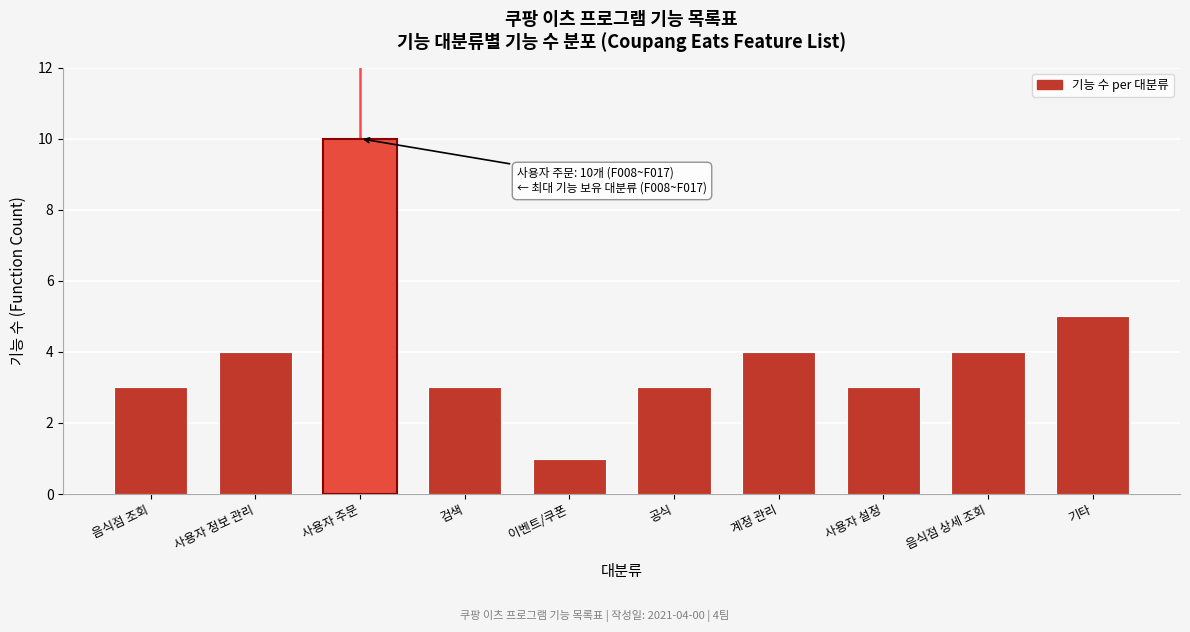

Reading left to right, list all the values displayed in this chart.

음식점 조회=3	사용자 정보 관리=4	사용자 주문=10	검색=3	이벤트/쿠폰=1	공식=3	계정 관리=4	사용자 설정=3	음식점 상세 조회=4	기타=5